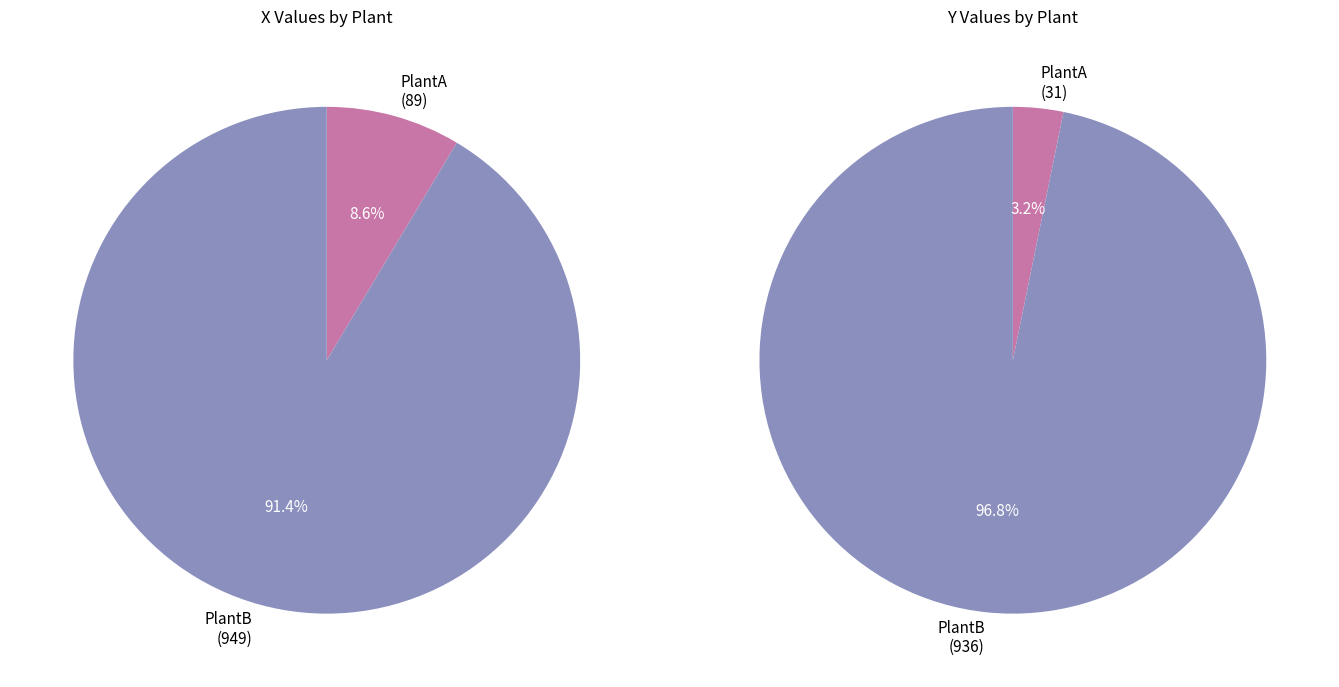

To the nearest percent, what portion does PlantB represent?

97%